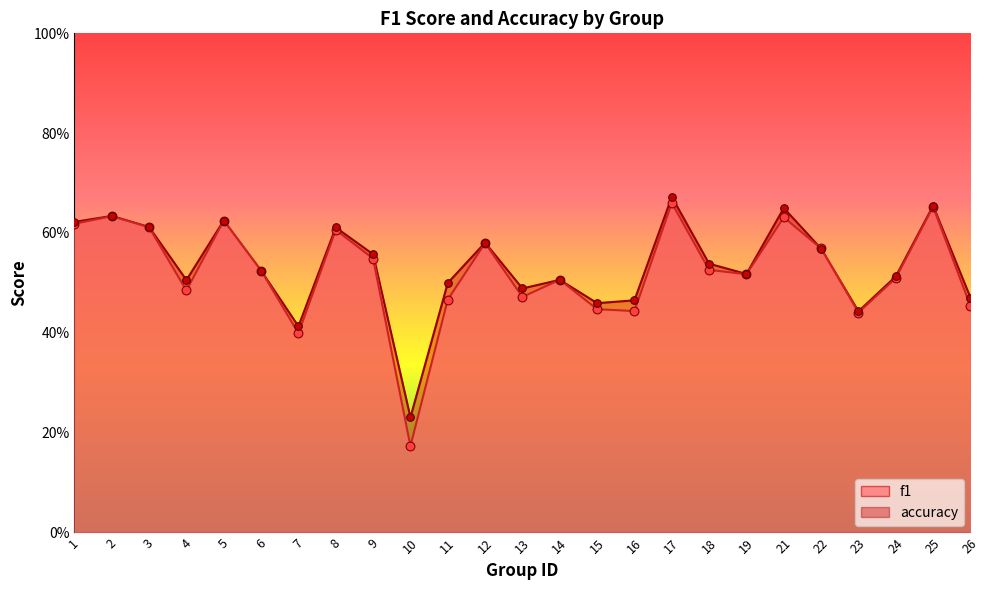

Which series has the largest Y range (max minus min)?

f1